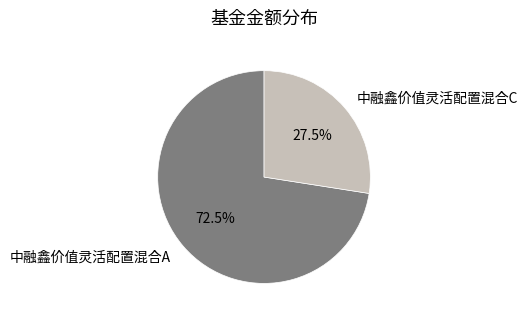

How many segments does this pie chart have?

2